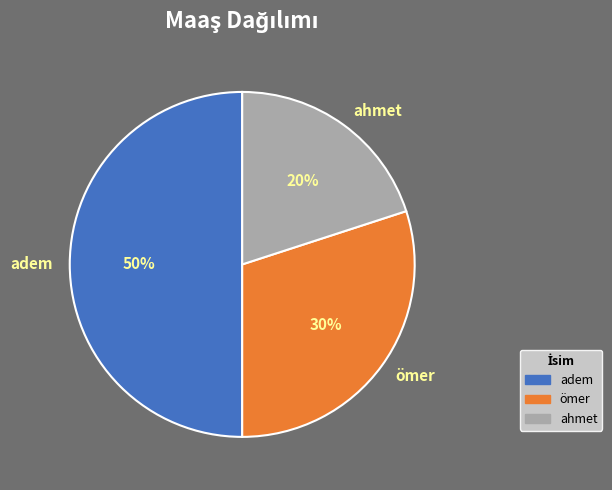

Is the sum of ahmet and adem greater than half?

Yes